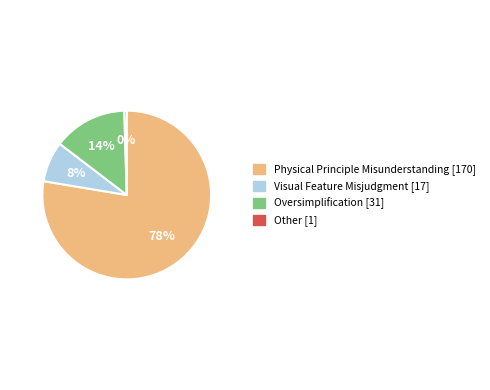

To the nearest percent, what portion does Visual Feature Misjudgment represent?

8%